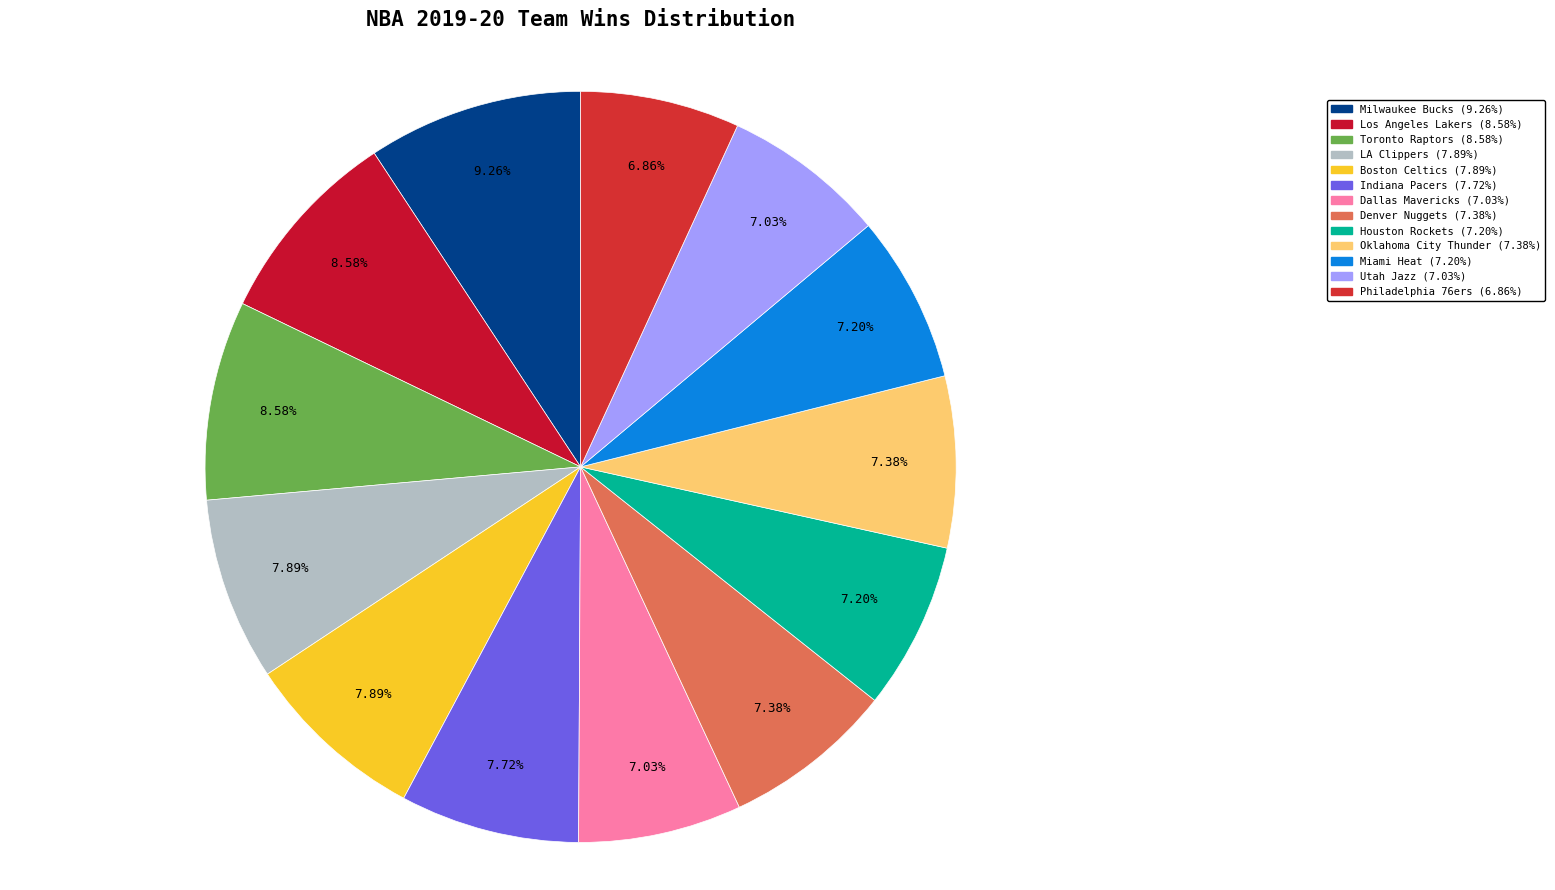

Is Miami Heat the majority of the pie?

No